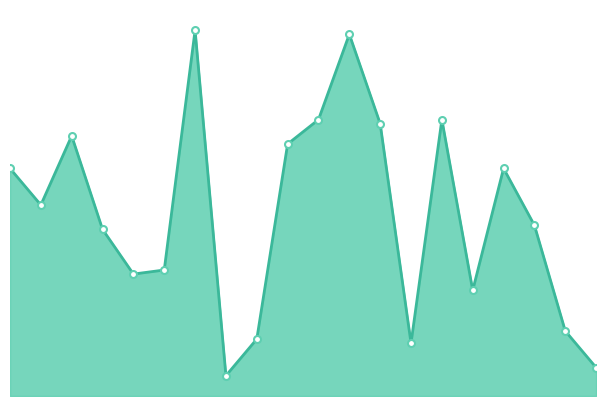

What is the maximum value shown in the chart?

90